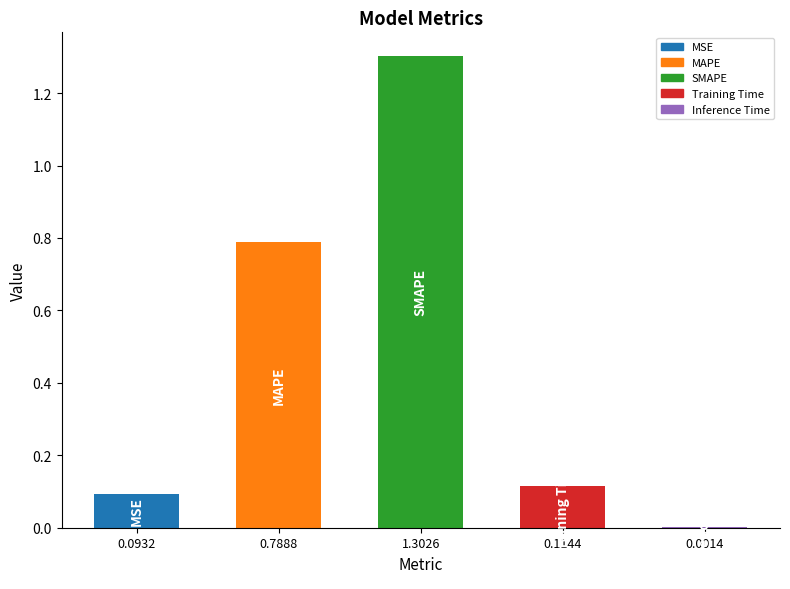

Where is the data nearest to the value 0?

0.0014